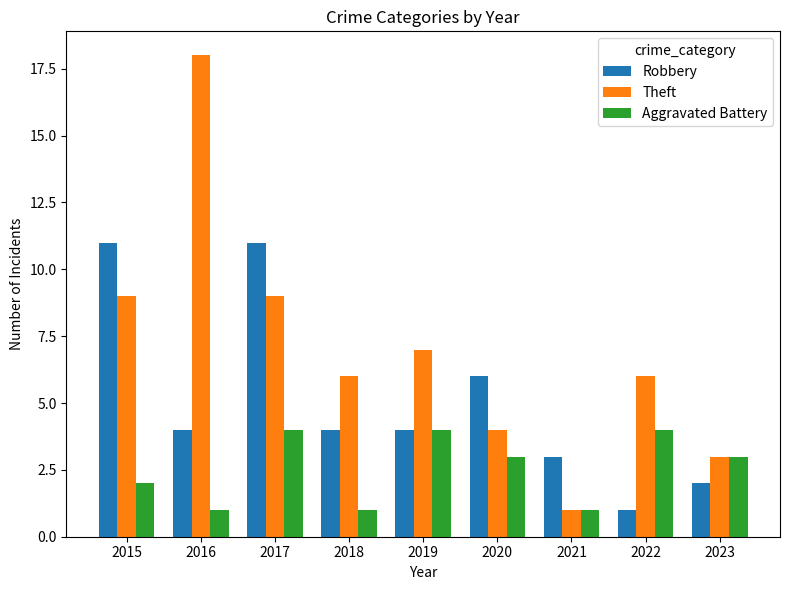

What is the total value across all series at 2017?

24